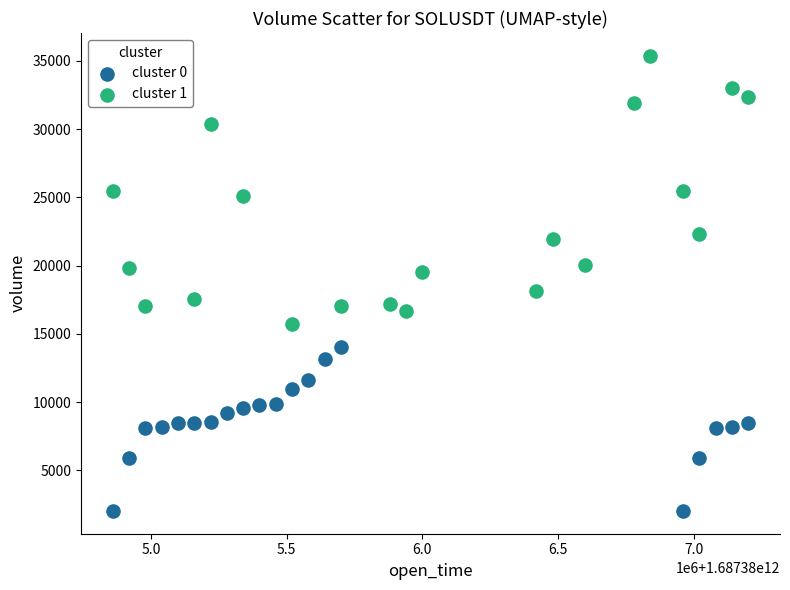

Which series contains the highest Y value?

cluster 1